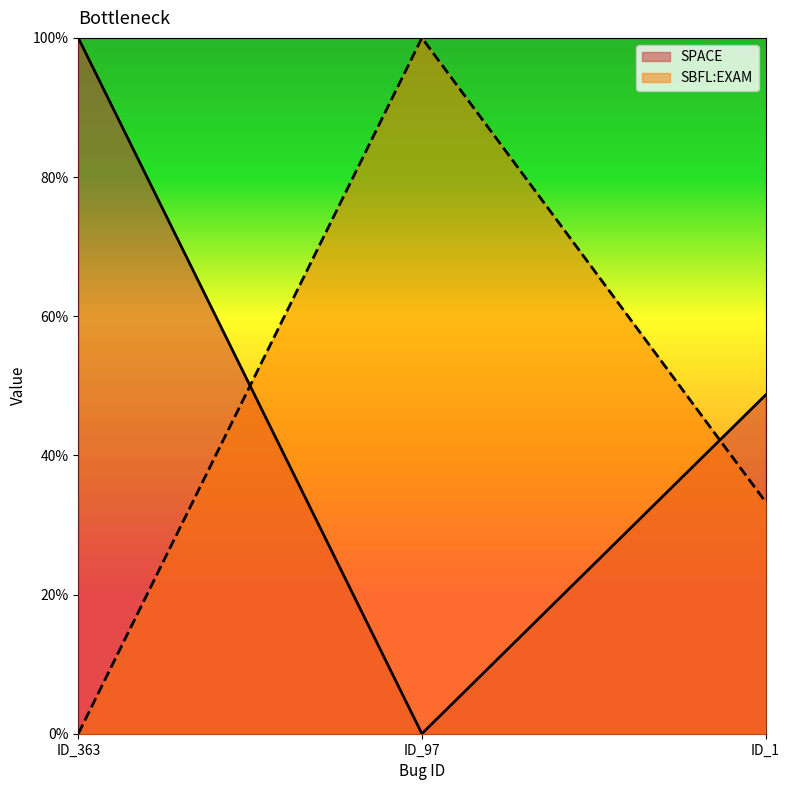

How many SPACE values are between 0 and 100?

3